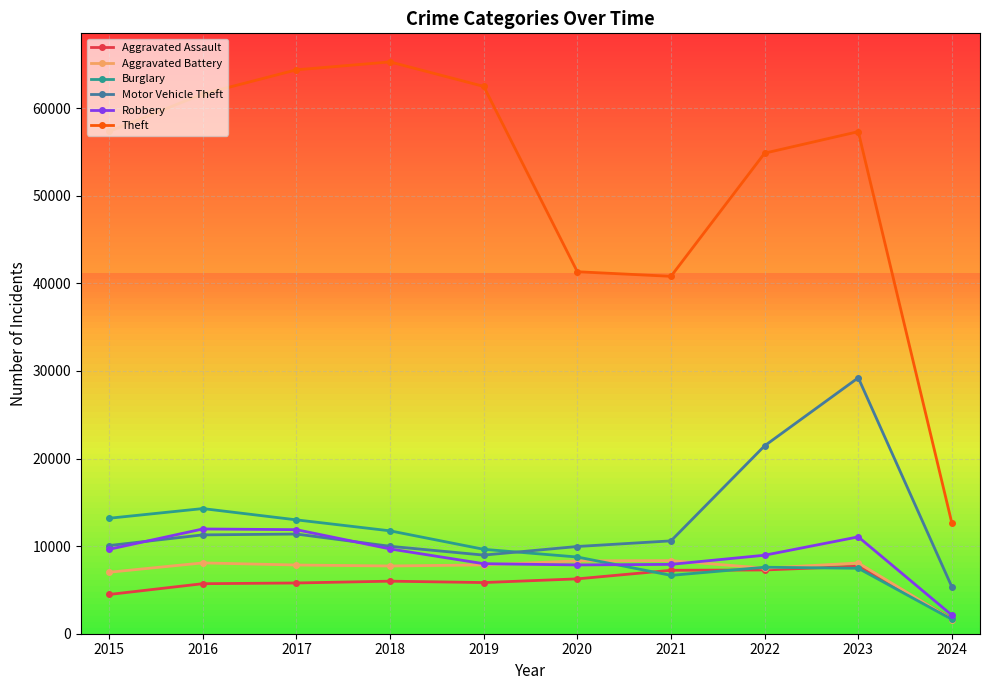

At which label does Burglary first exceed 9638?

2015